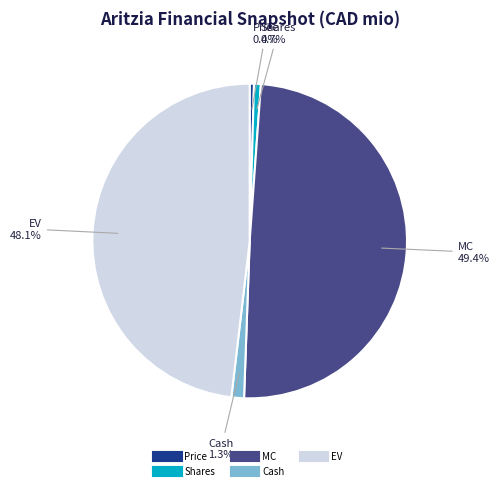

To the nearest percent, what is the difference between the largest and smallest slice percentages?

49%